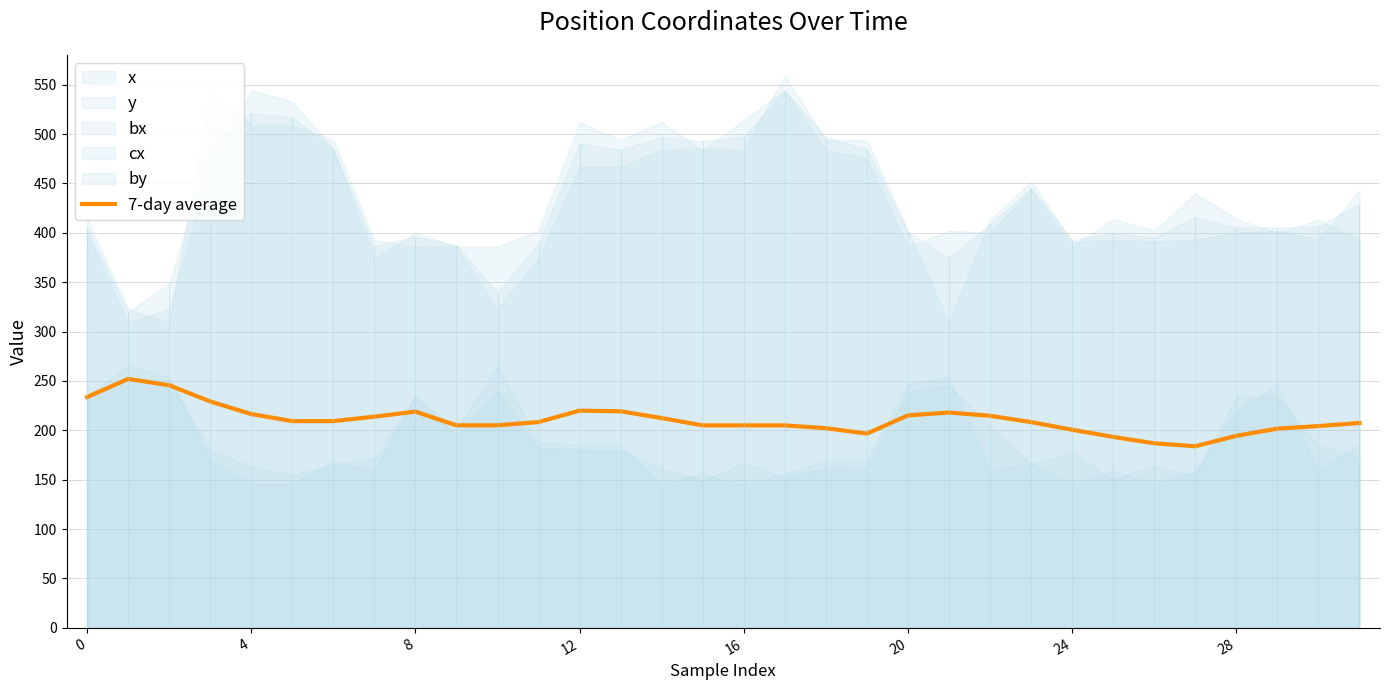

Is it true that the value at 21 is 218.0?

True